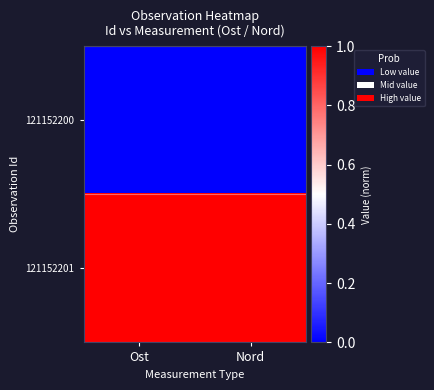

At how many categories does at least one series exceed 0?

2